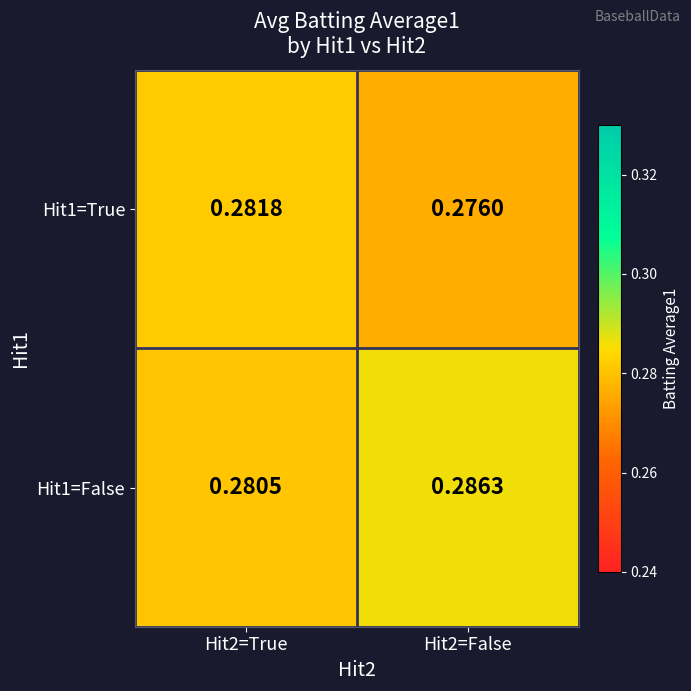

Rank the series by their maximum value, from highest to lowest.

Hit1=False, Hit1=True